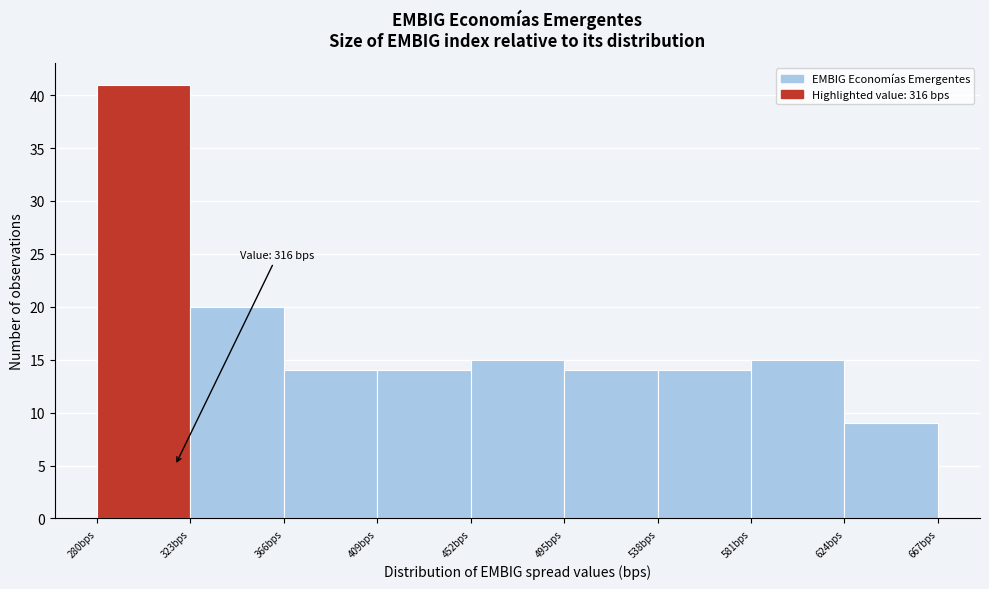

Over which range of the x-axis is the bar tallest?

280 to 323